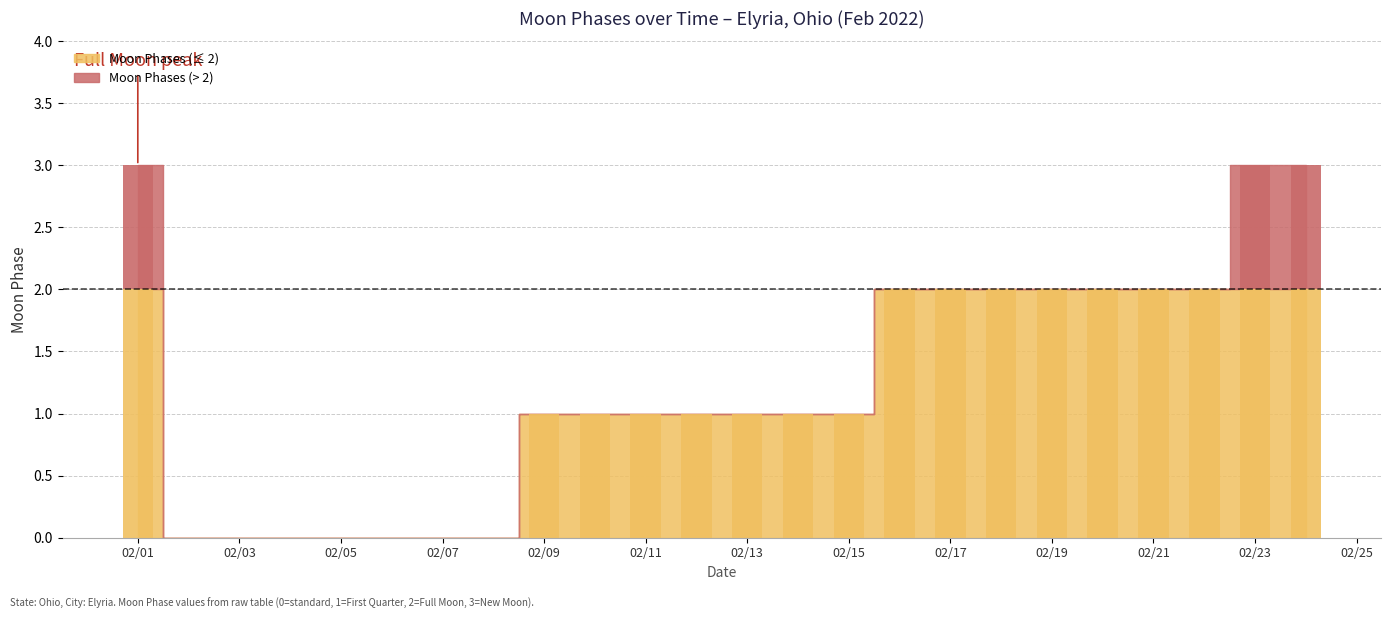

List the labels in order of value, largest first.

2022-02-01, 2022-02-23, 2022-02-24, 2022-02-16, 2022-02-17, 2022-02-18, 2022-02-19, 2022-02-20, 2022-02-21, 2022-02-22, 2022-02-09, 2022-02-10, 2022-02-11, 2022-02-12, 2022-02-13, 2022-02-14, 2022-02-15, 2022-02-02, 2022-02-03, 2022-02-04, 2022-02-05, 2022-02-06, 2022-02-07, 2022-02-08